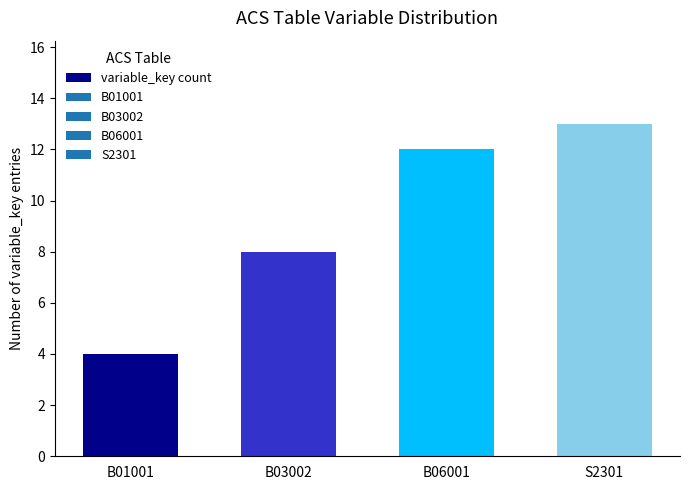

Count the values in the range 8 to 13.

3